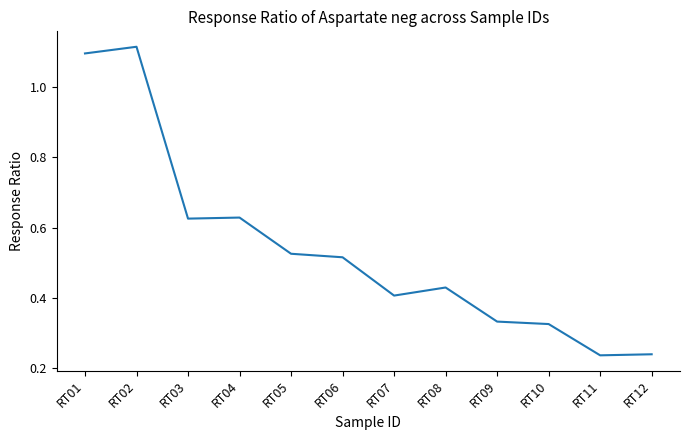

What is the difference between the maximum and minimum values?

0.9